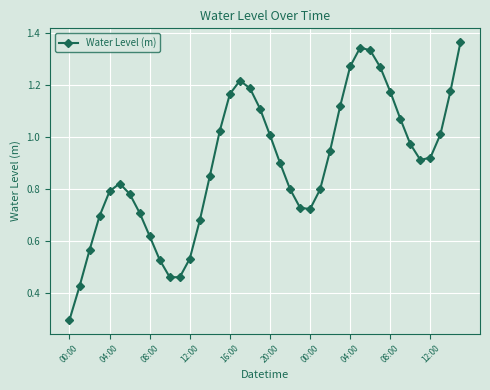

What is the smallest value displayed?

0.3